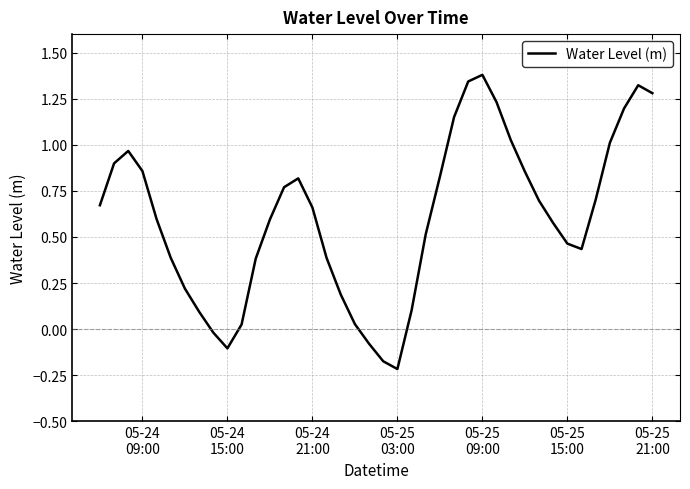

What is the greatest value displayed?

1.4